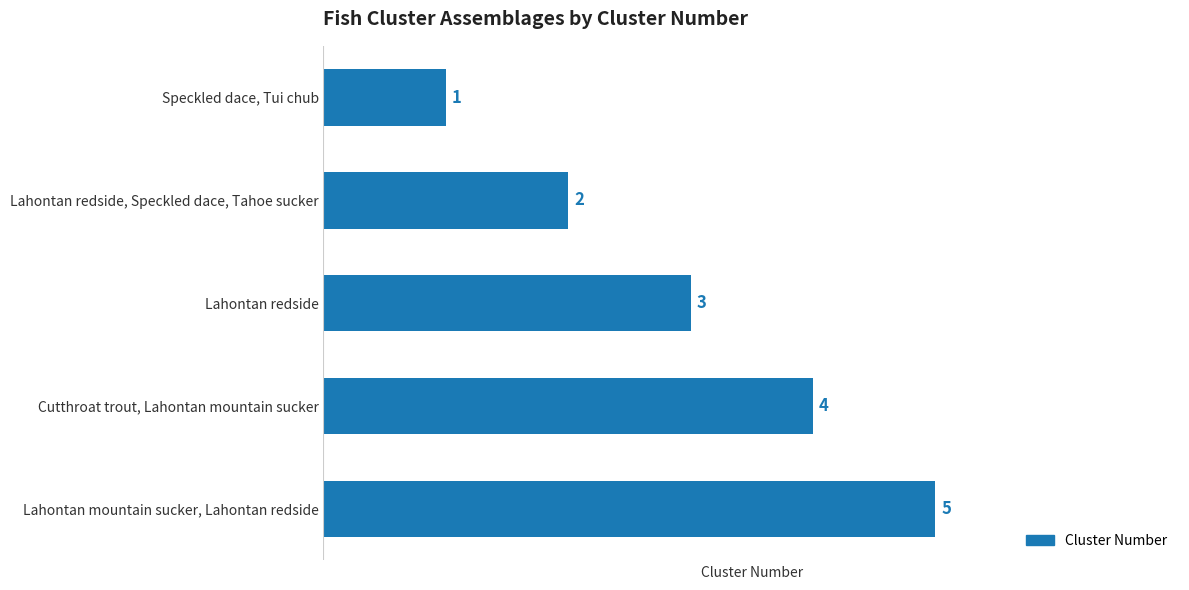

How many categories are shown in the chart?

5